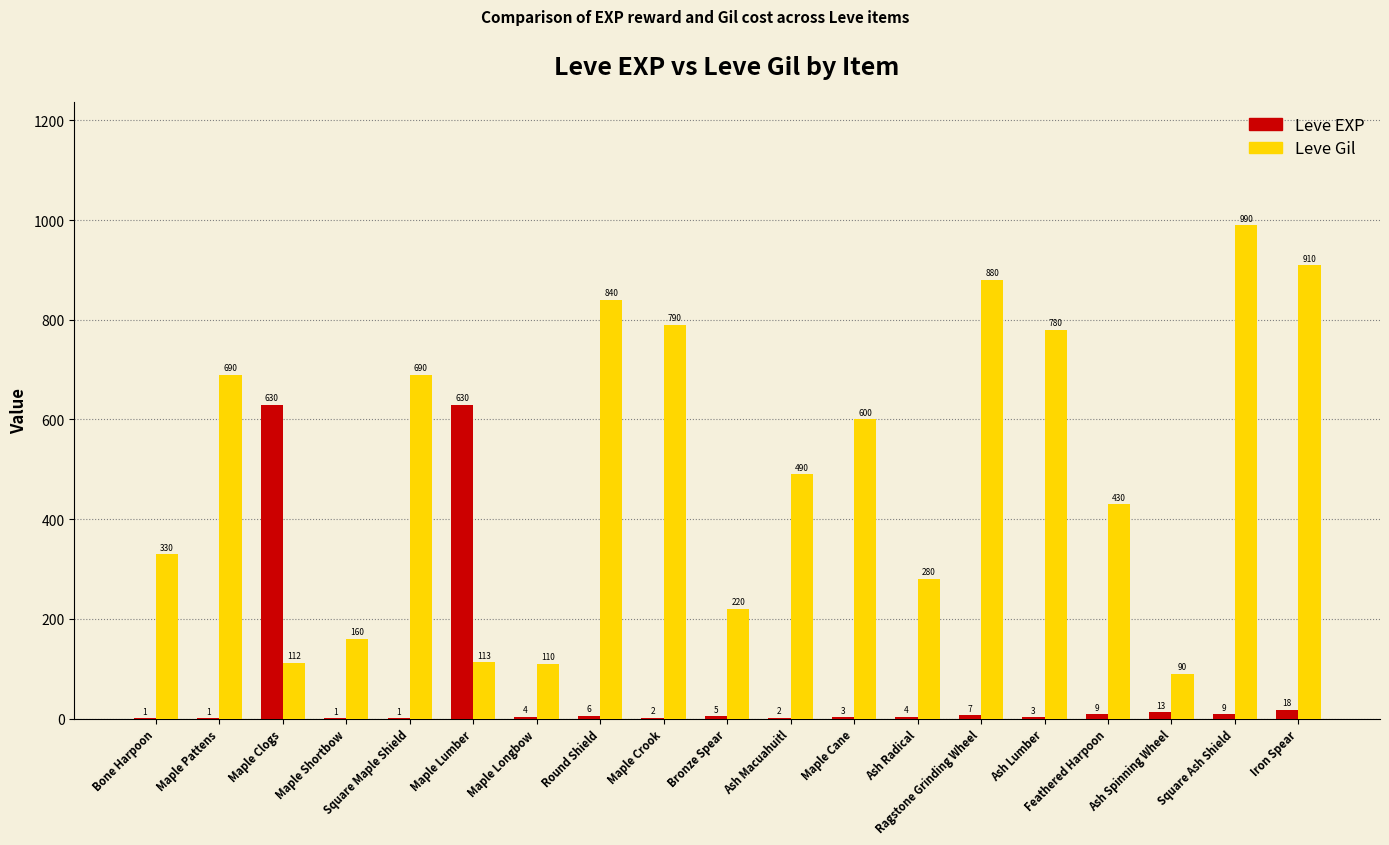

How many groups of bars are there?

19